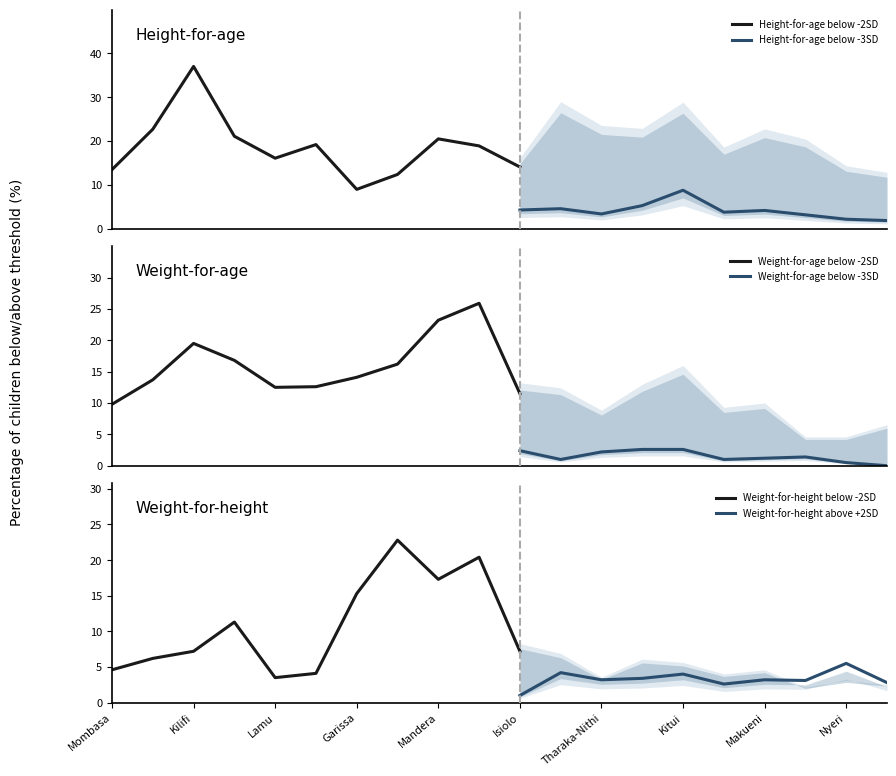

What position from the left is Mandera?

9